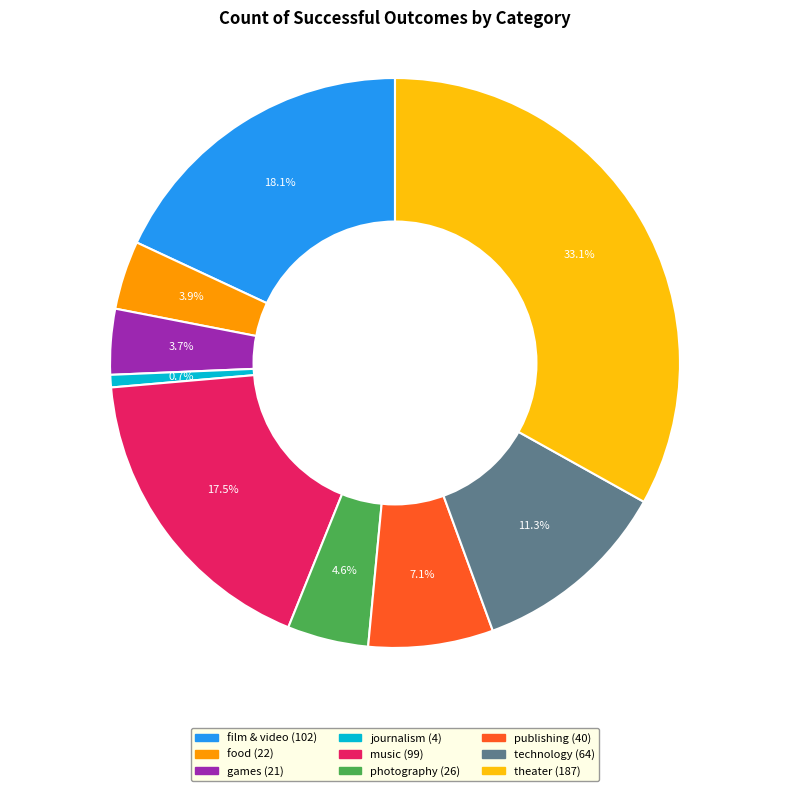

What is the ratio of the value at journalism to the value at technology?

0.1